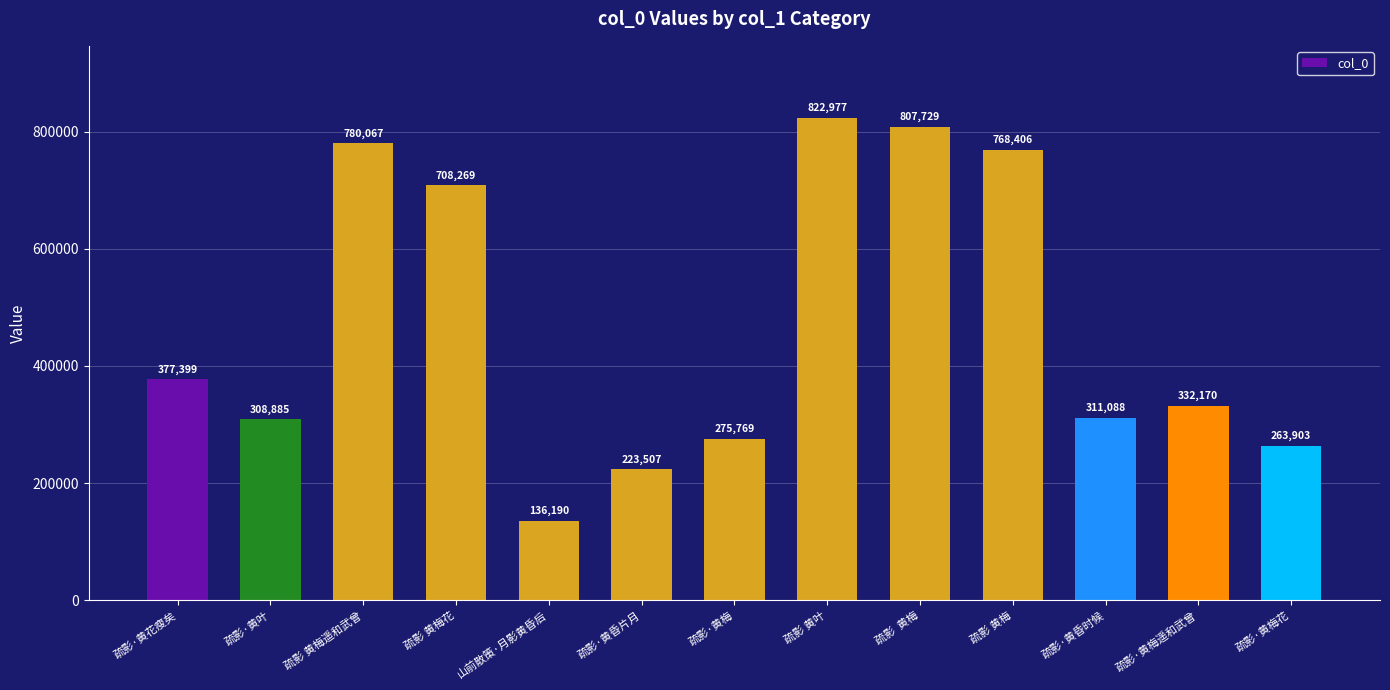

At which label does the data first exceed 332170?

疏影·黄花瘦矣